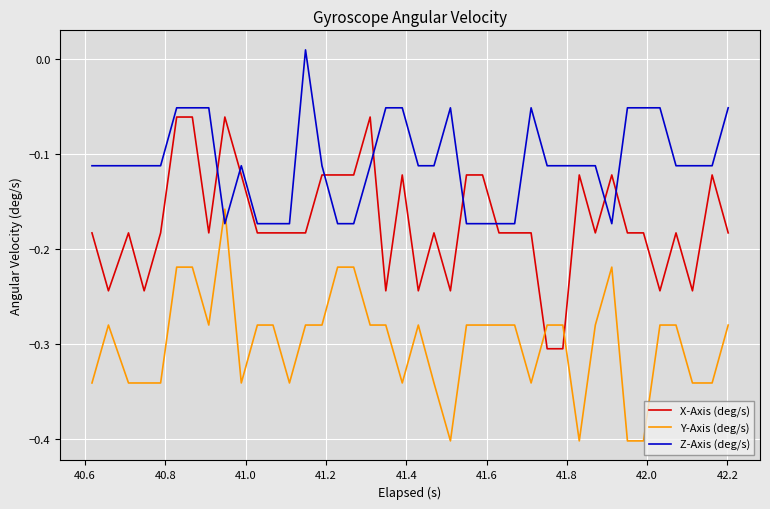

After their last crossing, which series has the higher values: Y-Axis (deg/s) or Z-Axis (deg/s)?

Z-Axis (deg/s)